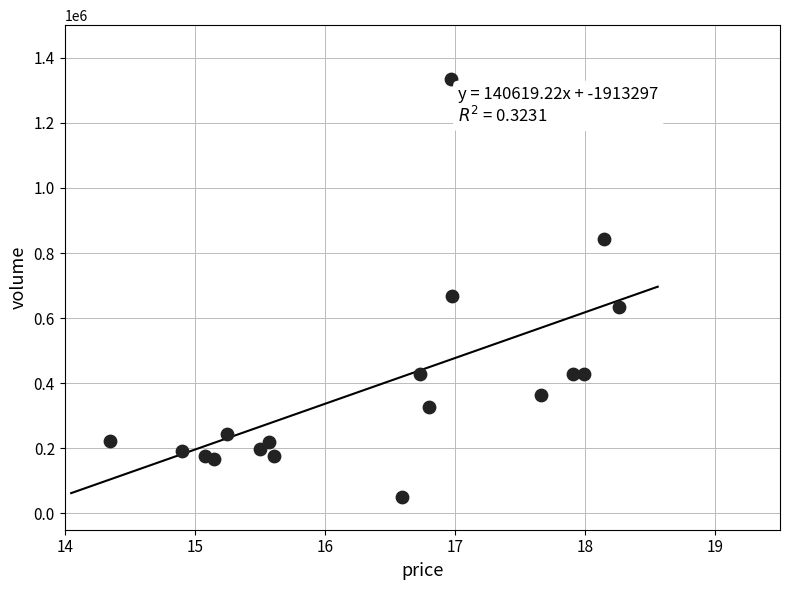

What Y value in the scatter plot is closest to 692460?

669047